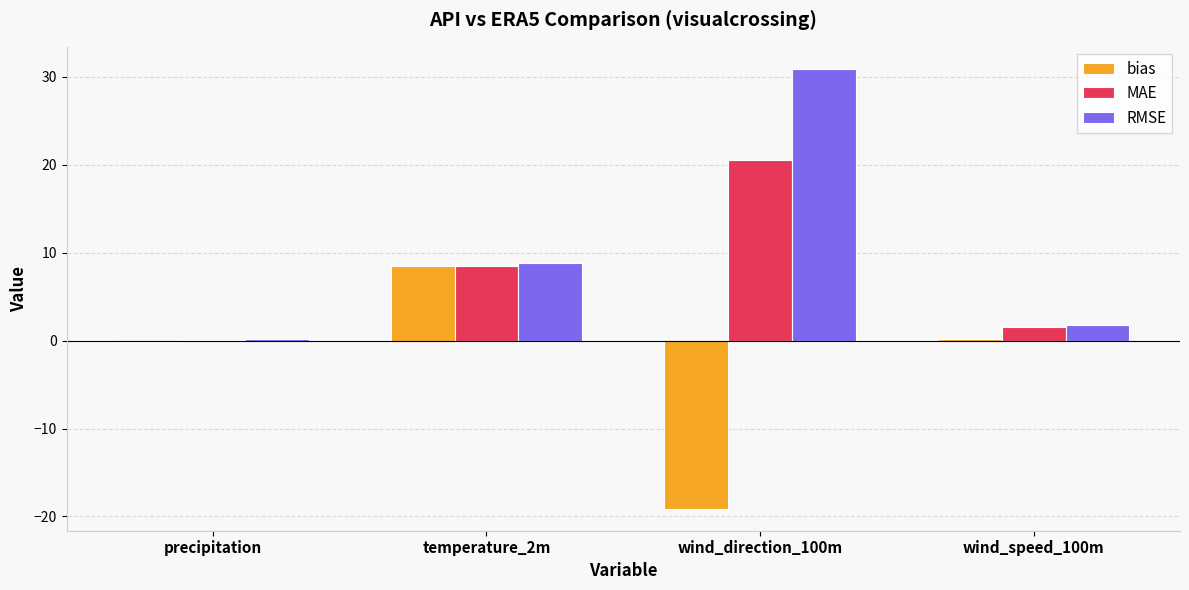

What is the maximum value shown in the chart?

30.9